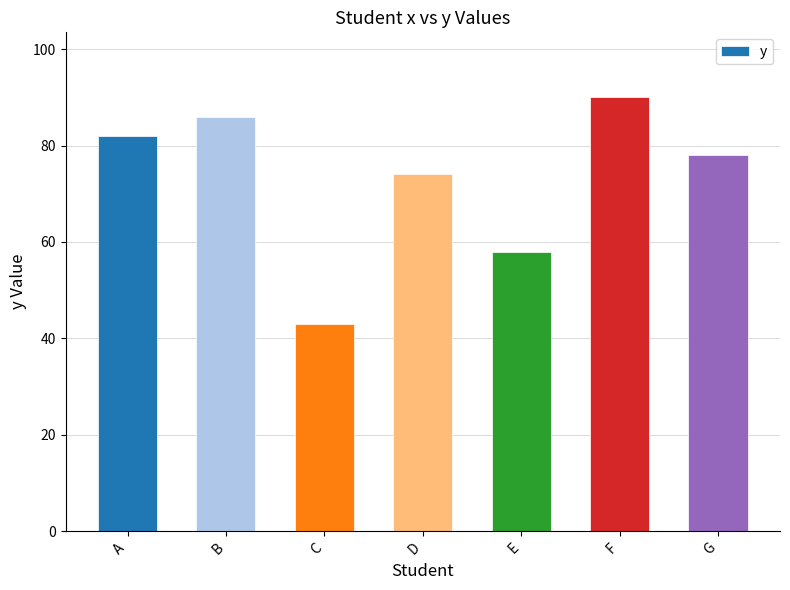

True or false: the data shows 86 at B.

True